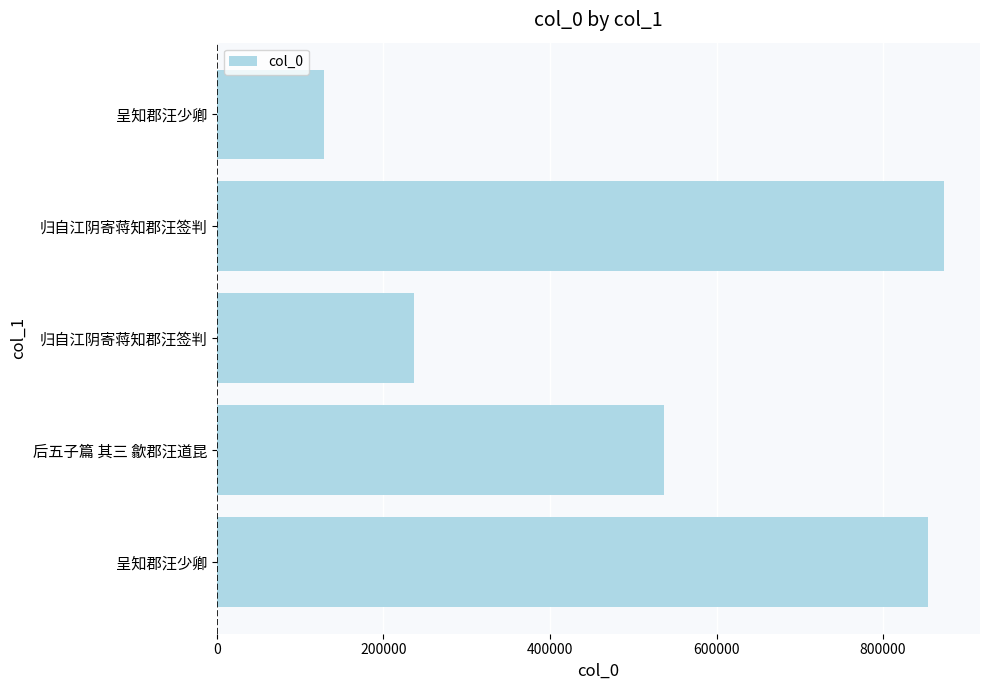

How many values are below 536743?

2